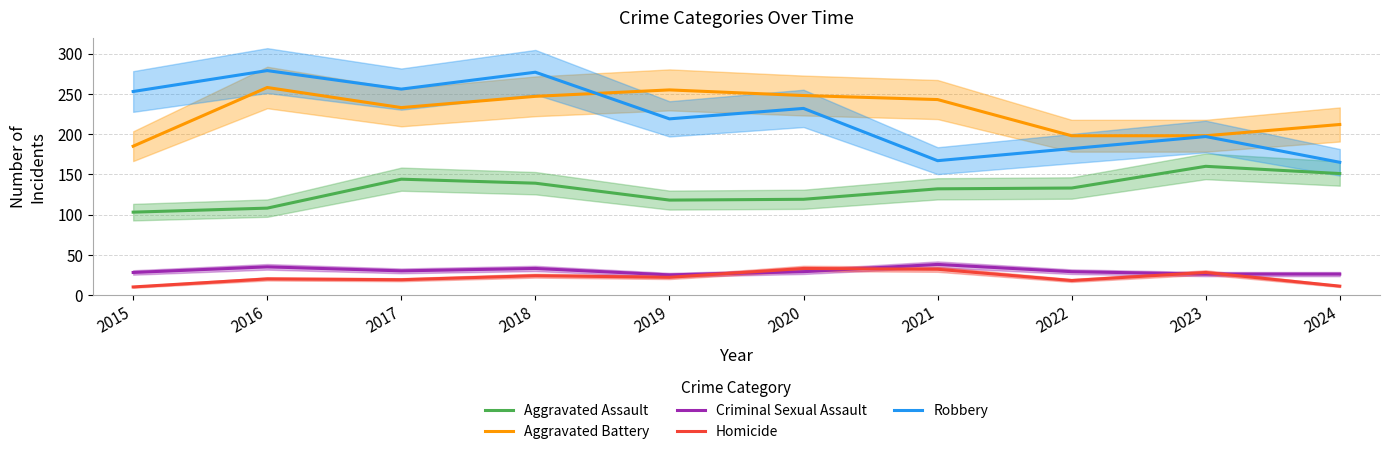

Does the chart have visible grid lines?

Yes